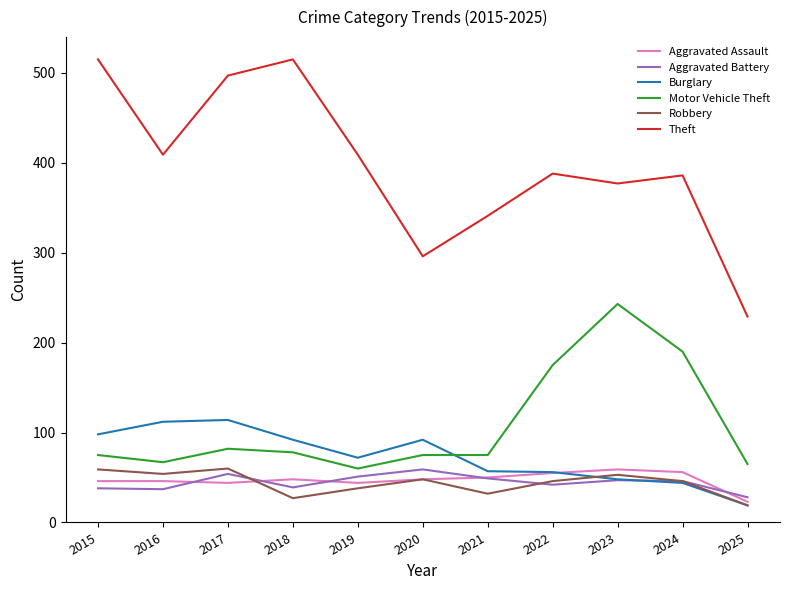

Is this an area chart (filled region under the line)?

No